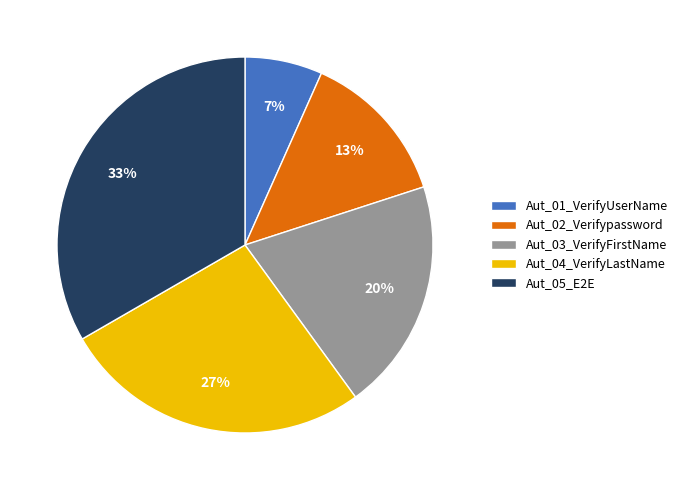

Do Aut_05_E2E and Aut_02_Verifypassword together represent more than half of the pie?

No